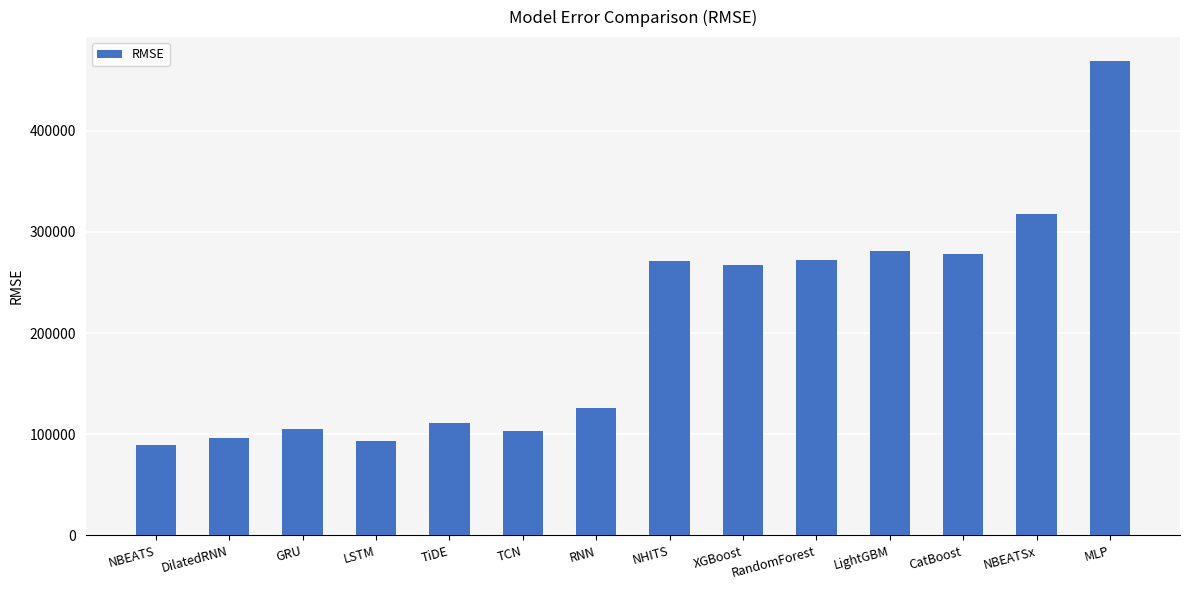

What is the greatest value displayed?

468860.4